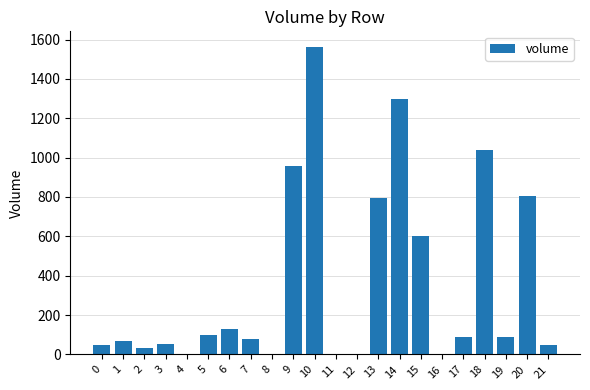

What is the maximum value shown in the chart?

1563.4